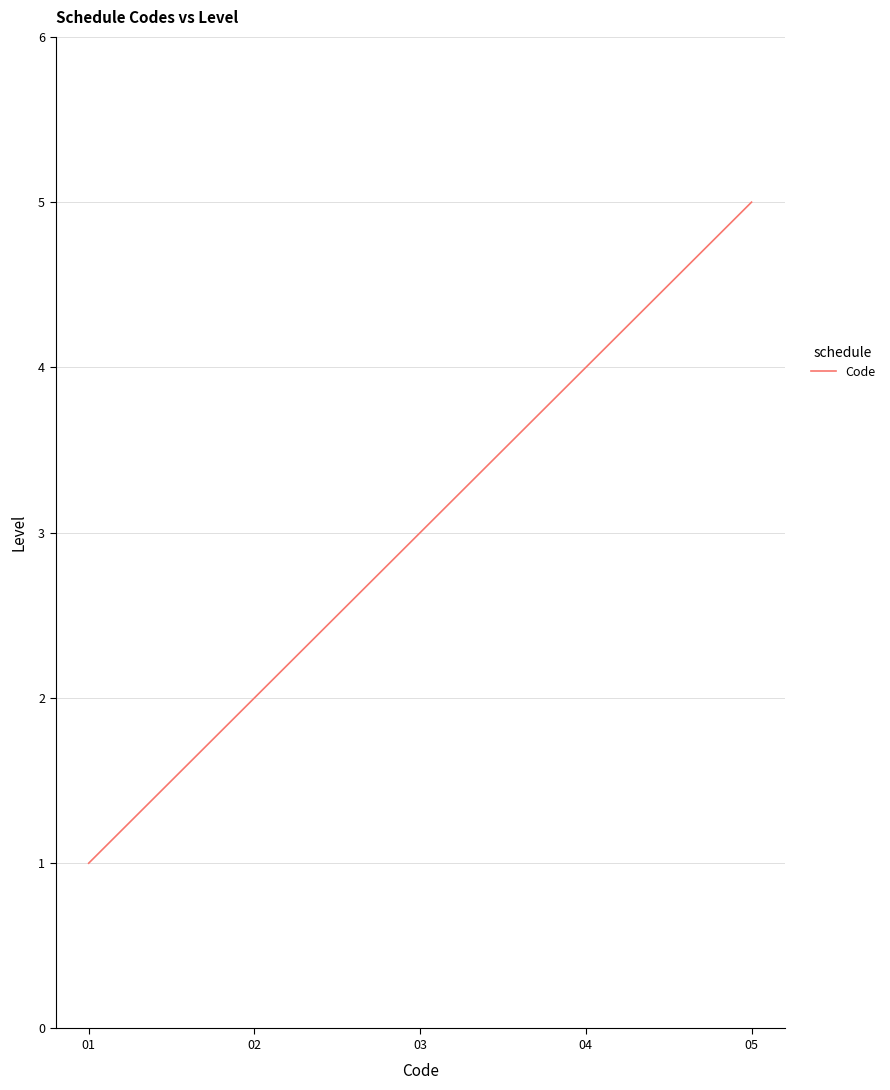

Reading right to left, what are all the values shown in this chart?

05=5	04=4	03=3	02=2	01=1